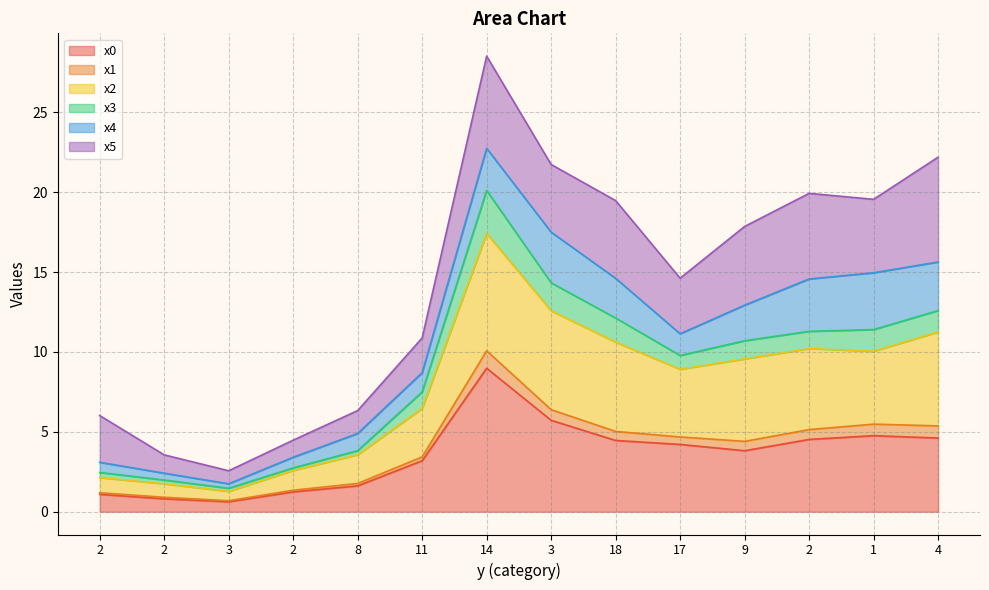

What are all the series names shown in the legend?

x0, x1, x2, x3, x4, x5